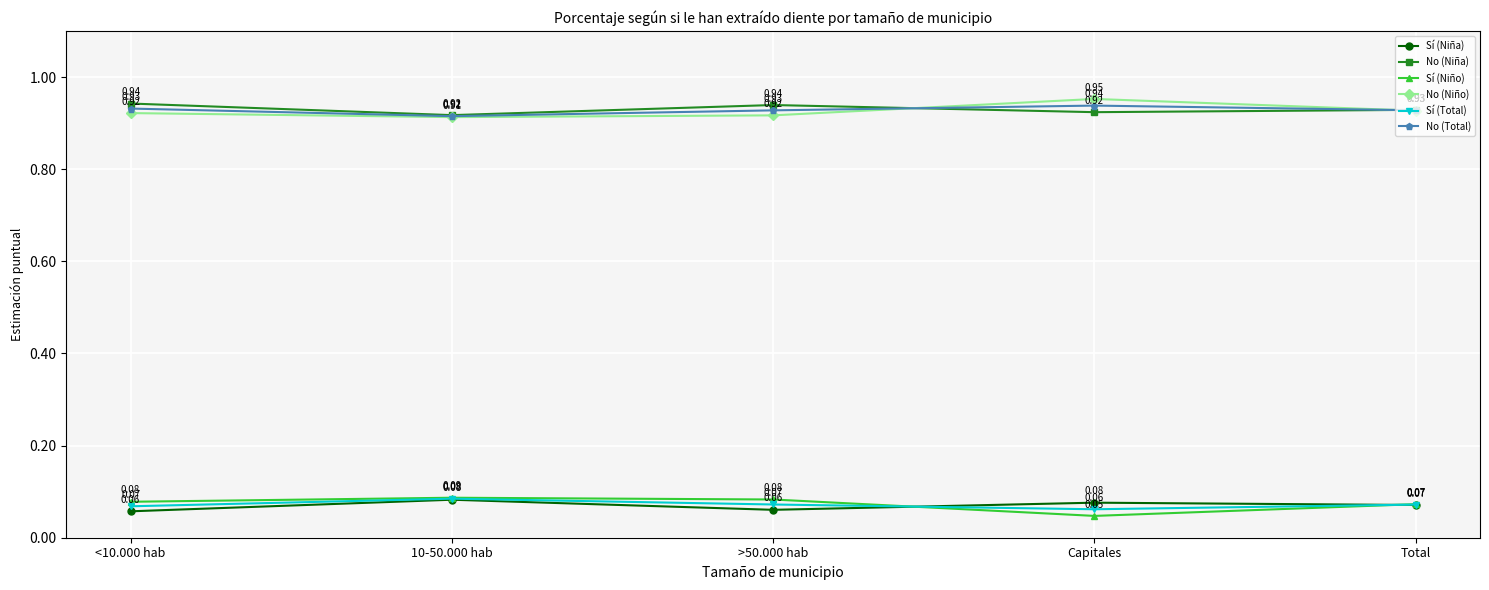

What is the total value across all series at <10.000 hab?

3.0